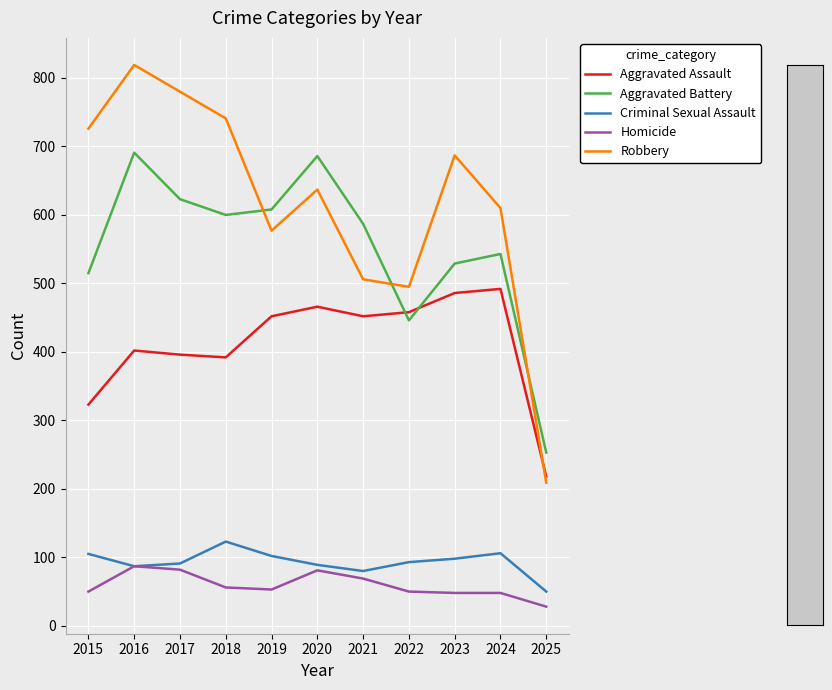

Is it true that Homicide equals 94 at 2018?

False